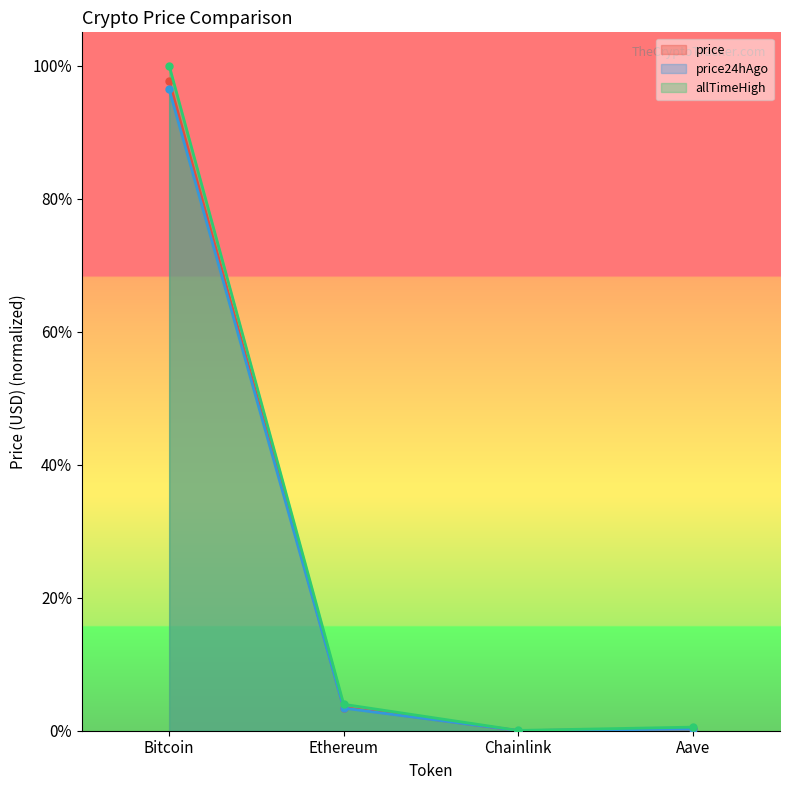

How many data points does each series have?

4